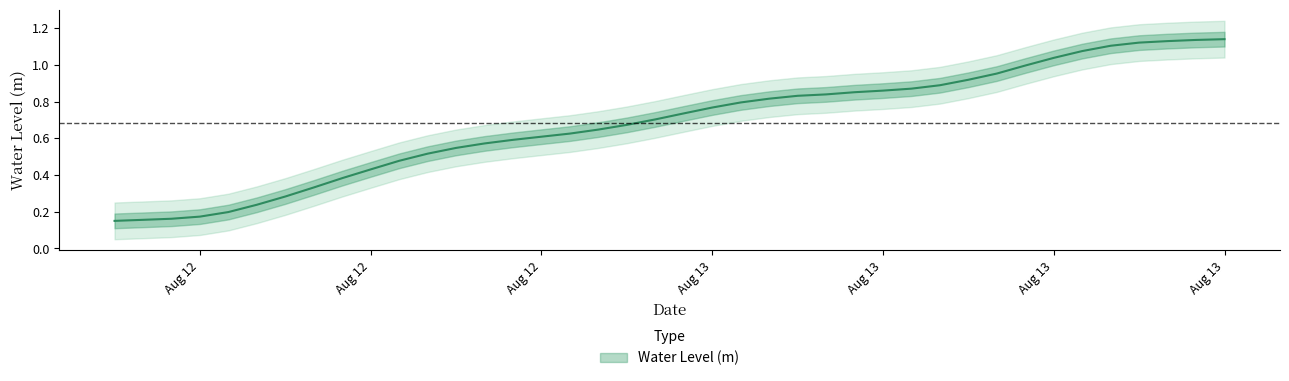

What is the smallest value displayed?

0.2